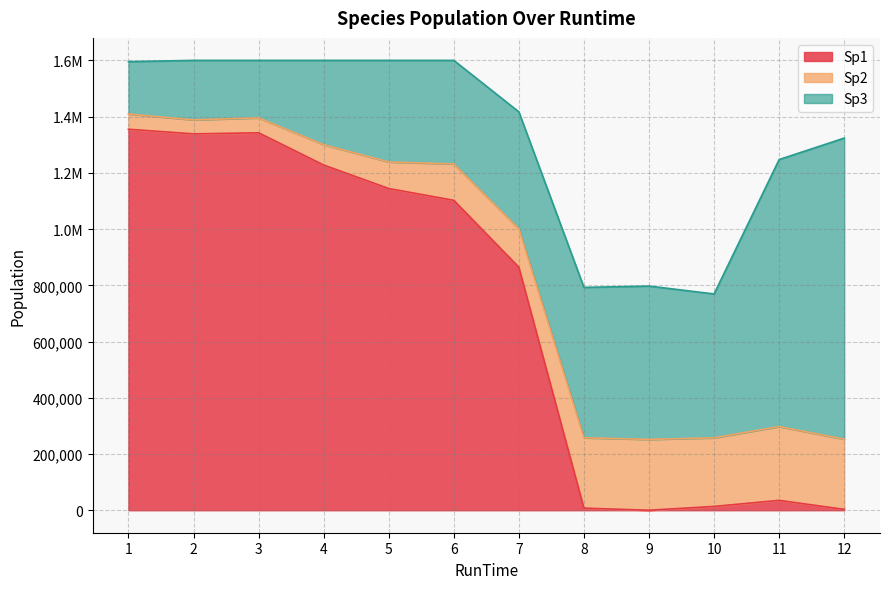

What is the value of the Sp1 point at the 4th from the left?

1227858.2